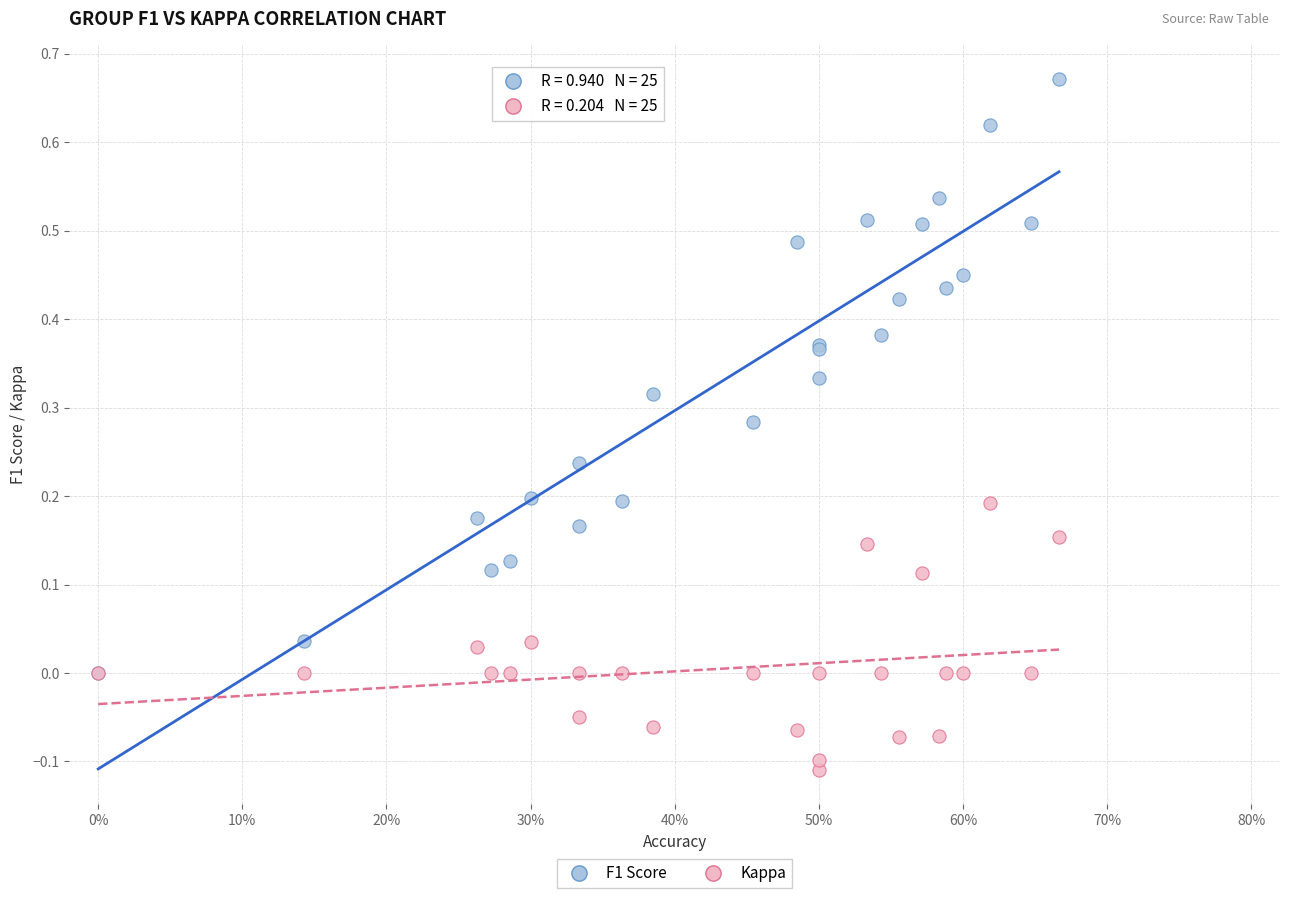

Which series has the largest Y range (max minus min)?

F1 Score